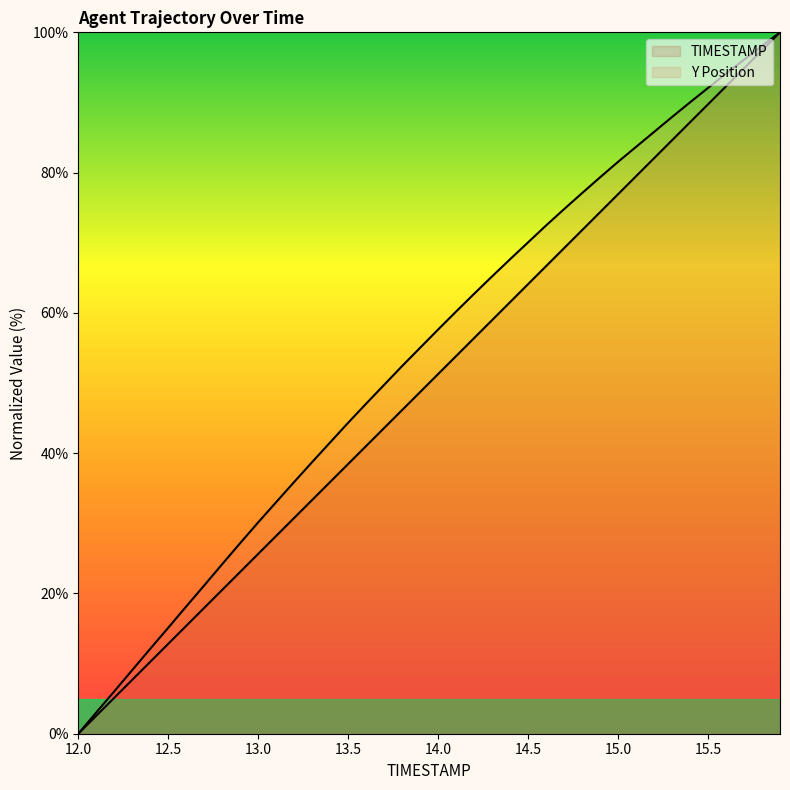

Reading left to right, transcribe all the data shown in this chart.

TIMESTAMP: 0.0	2.6	5.1	7.7	10.3	12.8	15.4	17.9	20.5	23.1	25.6	28.2	30.8	33.3	35.9	38.5	41.0	43.6	46.2	48.7	51.3	53.8	56.4	59.0	61.5	64.1	66.7	69.2	71.8	74.4	76.9	79.5	82.1	84.6	87.2	89.7	92.3	94.9	97.4	100.0
Y: 0.0	3.0	6.0	9.1	12.1	15.1	18.1	21.1	24.2	27.2	30.1	33.0	35.9	38.7	41.5	44.3	47.1	49.7	52.4	55.0	57.6	60.2	62.7	65.2	67.7	70.1	72.5	74.8	77.1	79.3	81.5	83.7	85.8	87.9	90.0	92.1	94.1	96.1	98.1	100.0